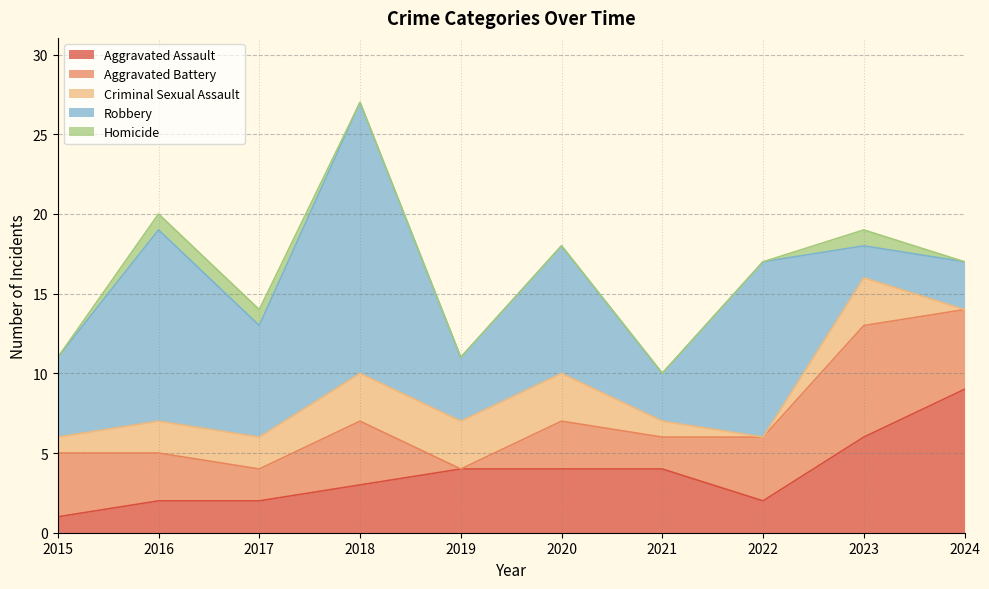

How many values in the Robbery series are below 7?

5